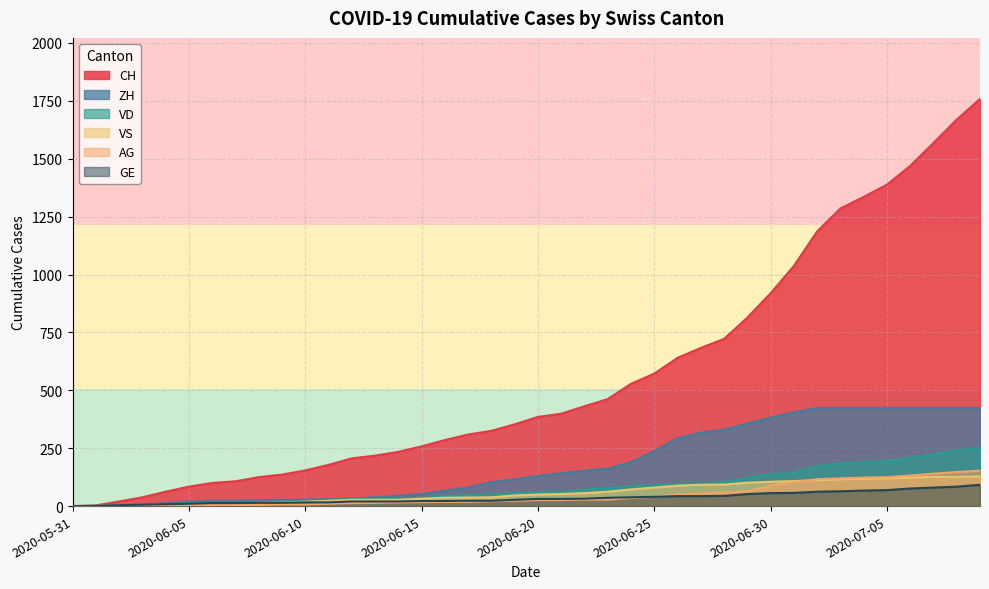

Which category has the lowest value across all series?

2020-05-31